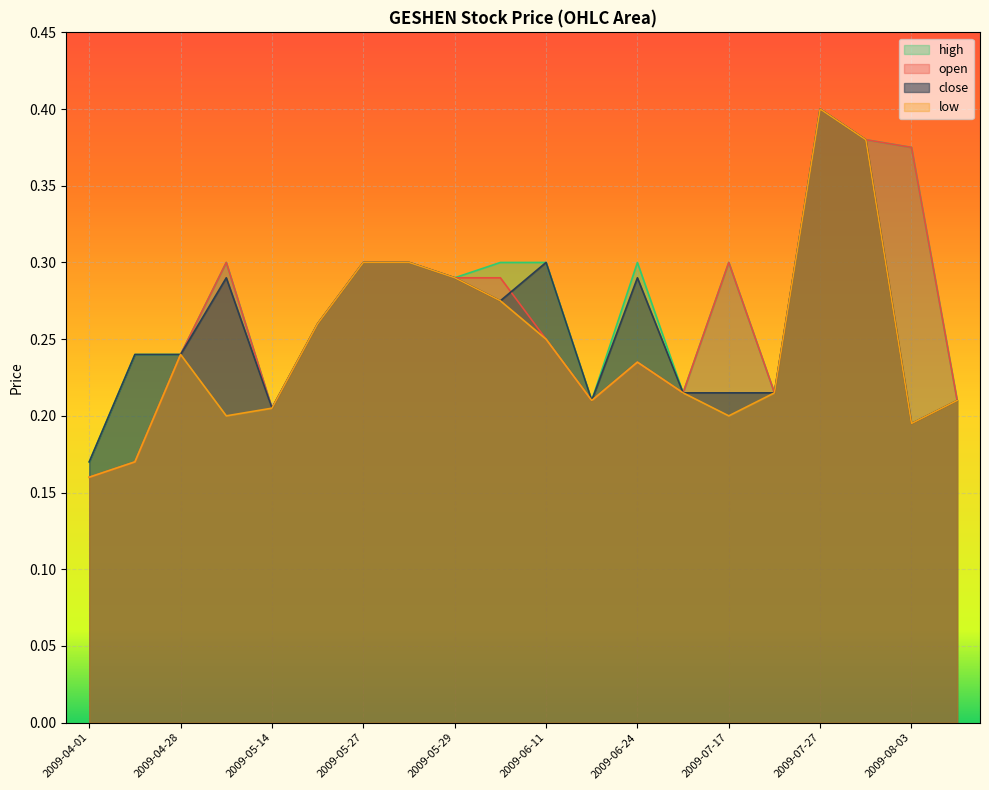

Reading left to right, list all the values displayed in this chart.

open: 0.2	0.2	0.2	0.3	0.2	0.3	0.3	0.3	0.3	0.3	0.2	0.2	0.2	0.2	0.3	0.2	0.4	0.4	0.4	0.2
high: 0.2	0.2	0.2	0.3	0.2	0.3	0.3	0.3	0.3	0.3	0.3	0.2	0.3	0.2	0.3	0.2	0.4	0.4	0.4	0.2
low: 0.2	0.2	0.2	0.2	0.2	0.3	0.3	0.3	0.3	0.3	0.2	0.2	0.2	0.2	0.2	0.2	0.4	0.4	0.2	0.2
close: 0.2	0.2	0.2	0.3	0.2	0.3	0.3	0.3	0.3	0.3	0.3	0.2	0.3	0.2	0.2	0.2	0.4	0.4	0.2	0.2